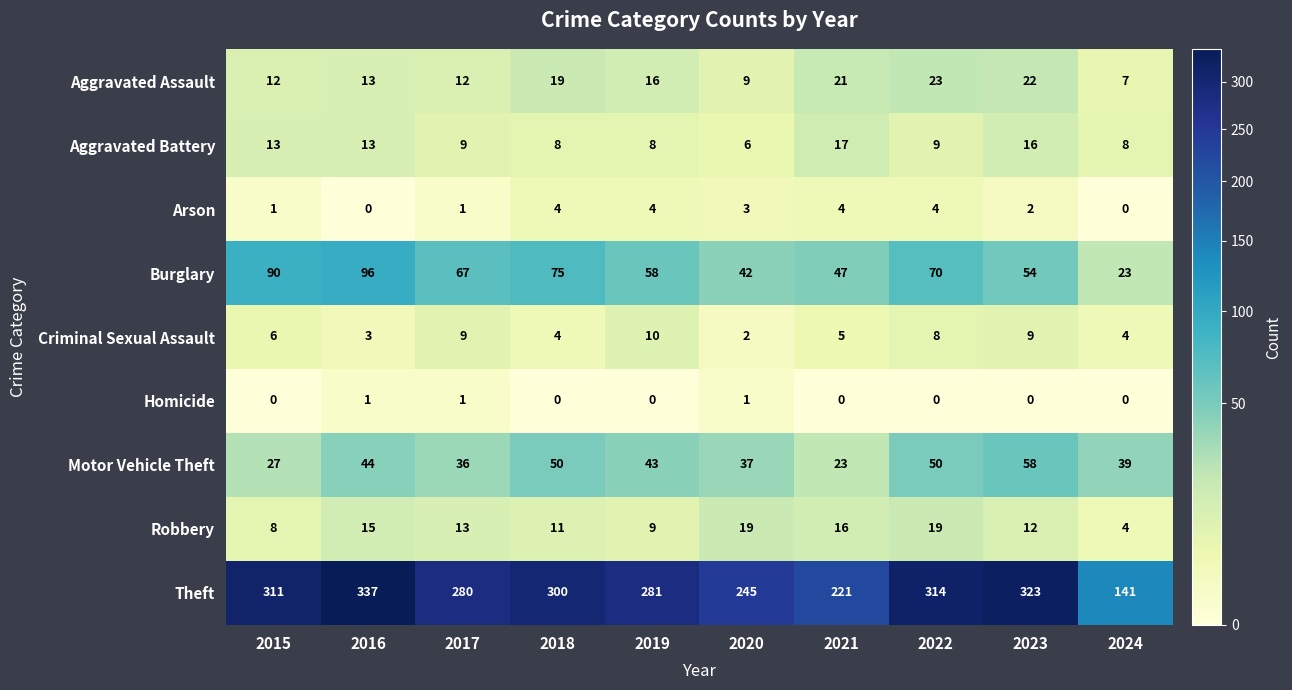

At which category does the chart reach its peak across all series?

2016